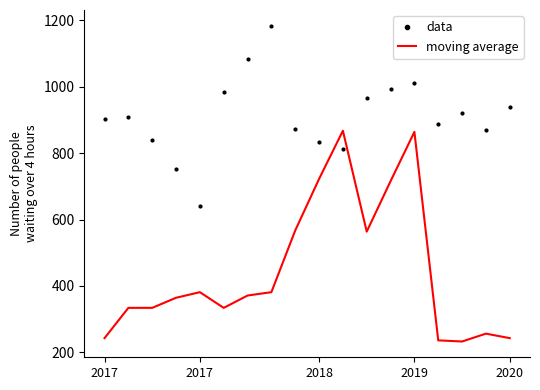

Rank the series by their maximum value, from highest to lowest.

data, moving average